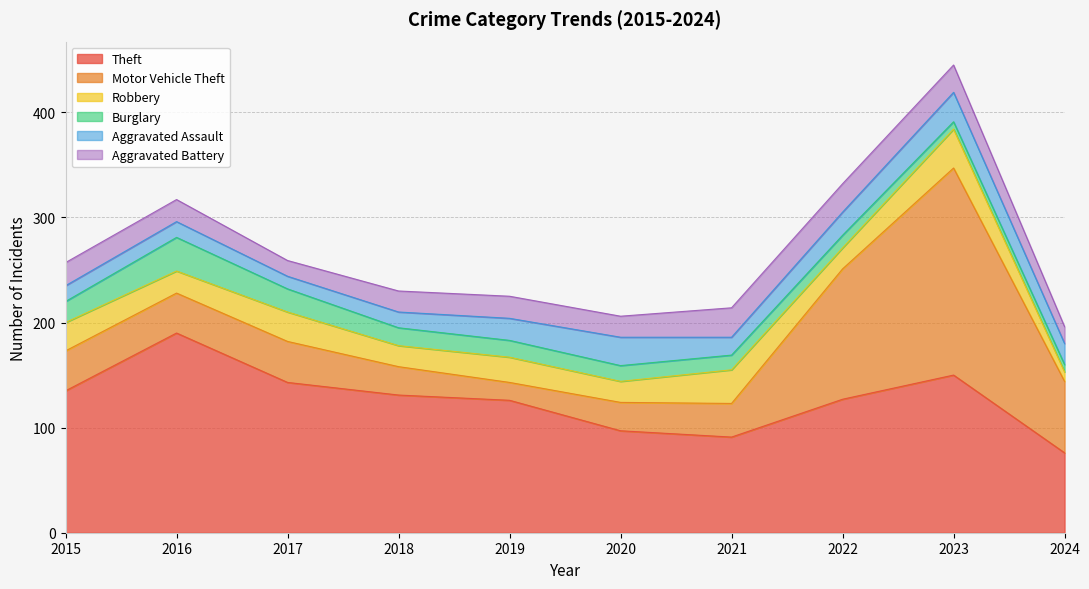

At how many categories does at least one series exceed 120?

7